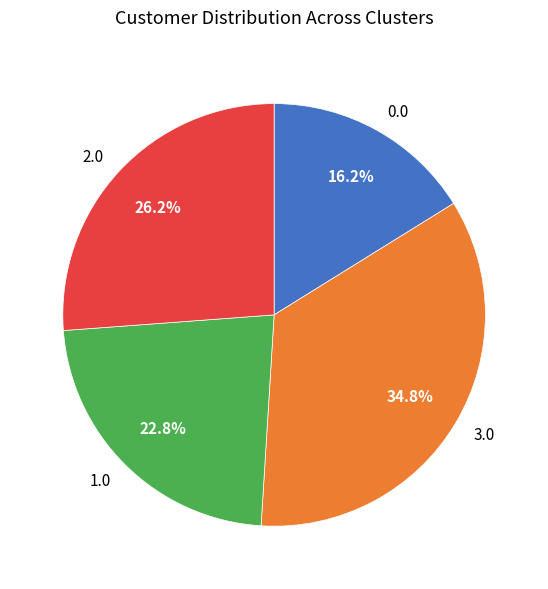

Which slice is the largest?

3.0